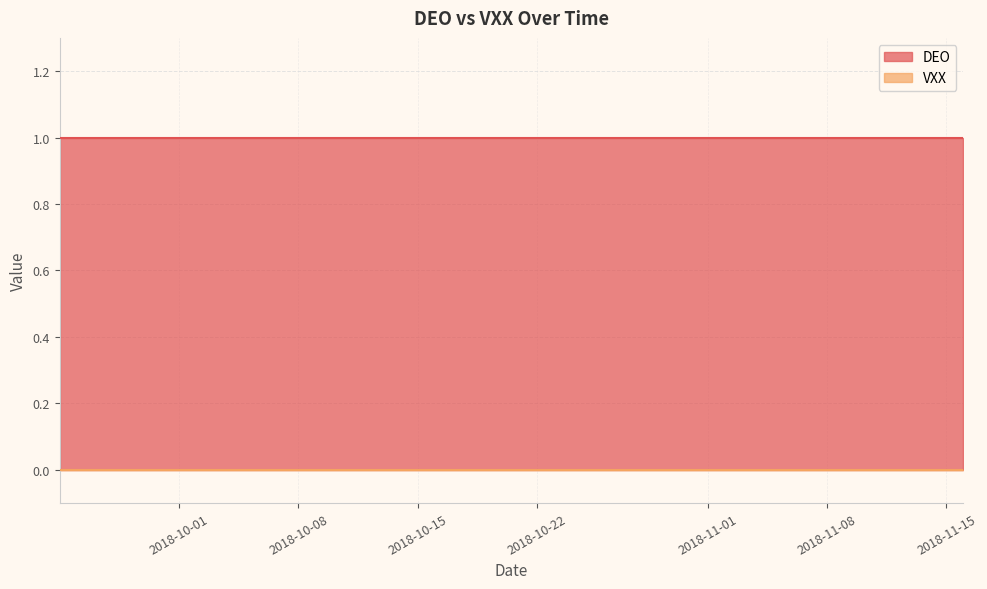

At which category is the sum across all series the highest?

2018-09-24